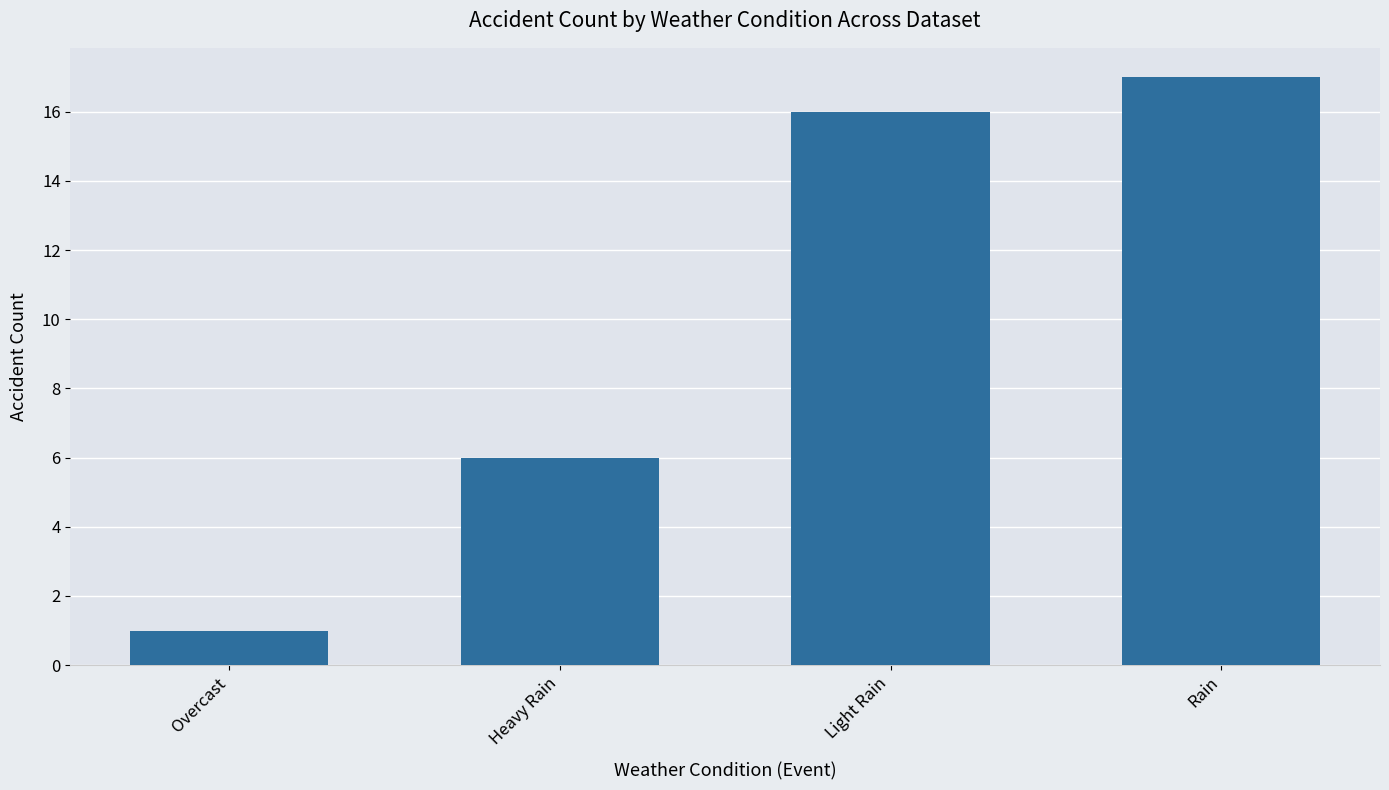

What is the difference between the maximum and minimum values?

16